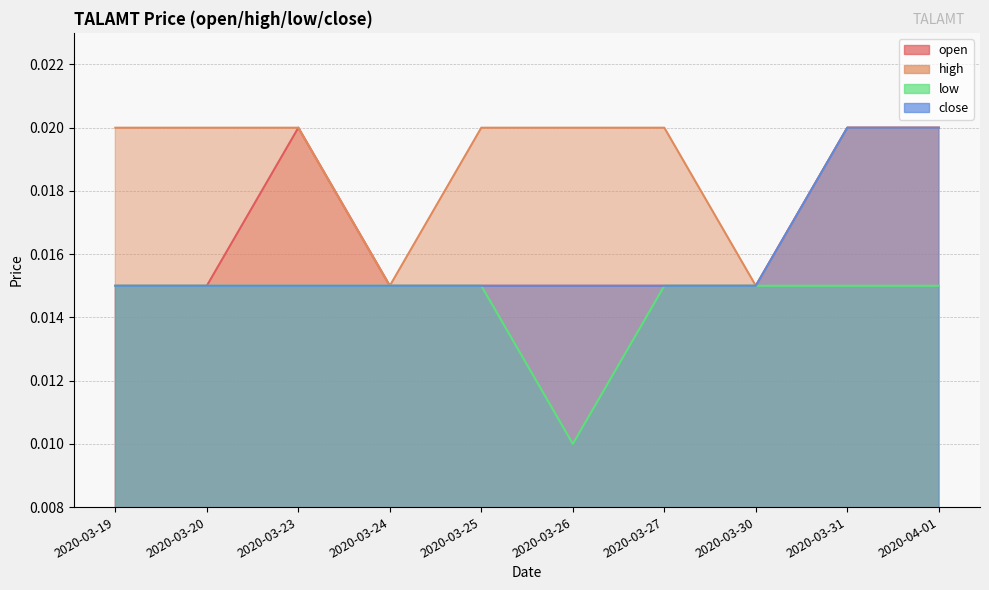

How many categories are shown in the chart?

10